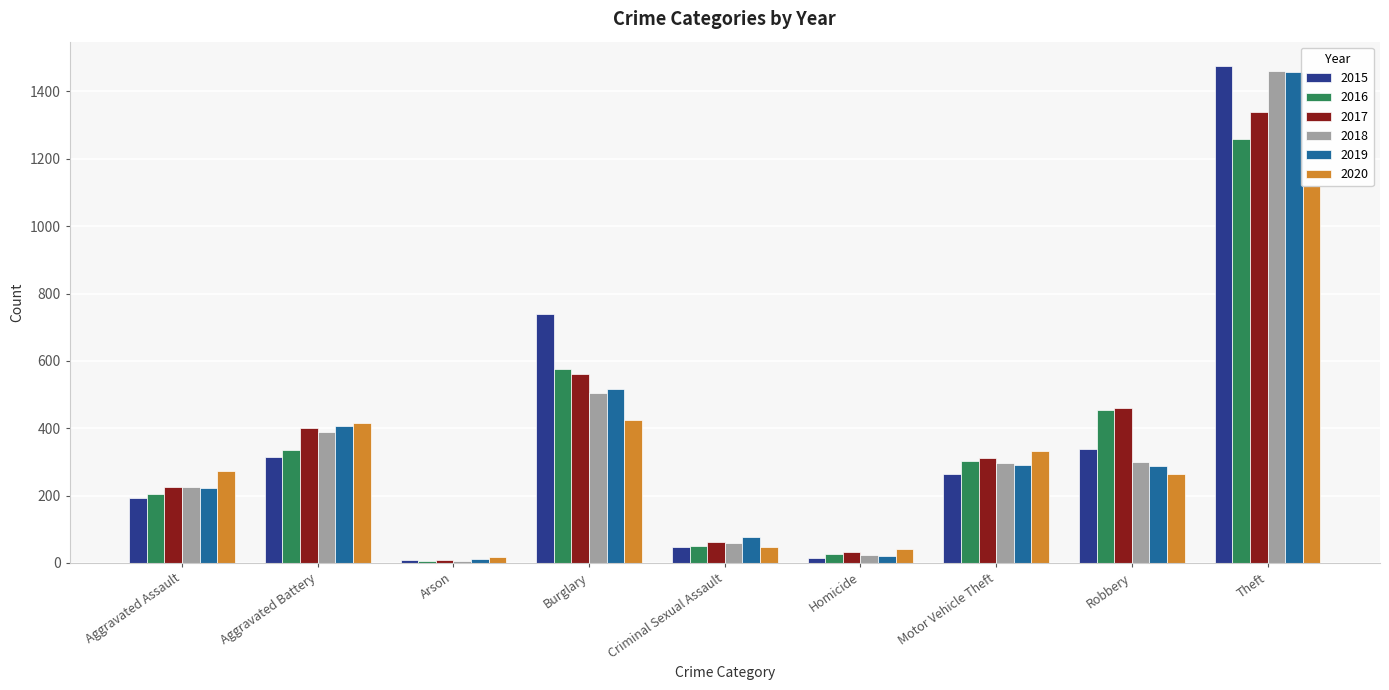

What are all the series names shown in the legend?

2015, 2016, 2017, 2018, 2019, 2020